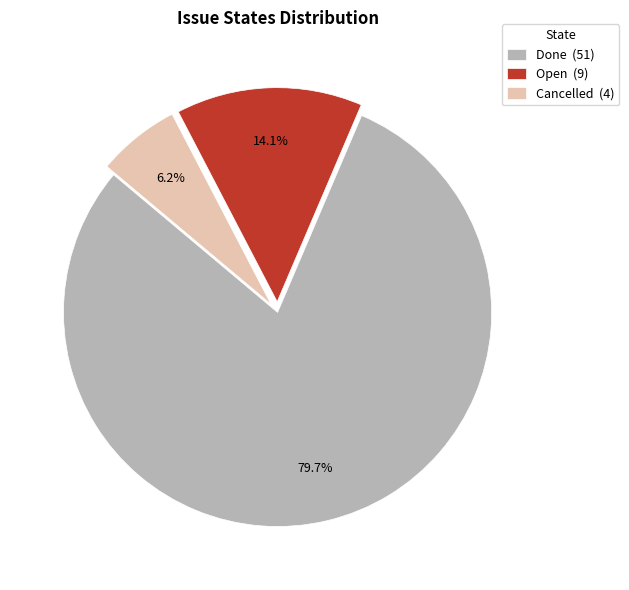

How many segments does this pie chart have?

3